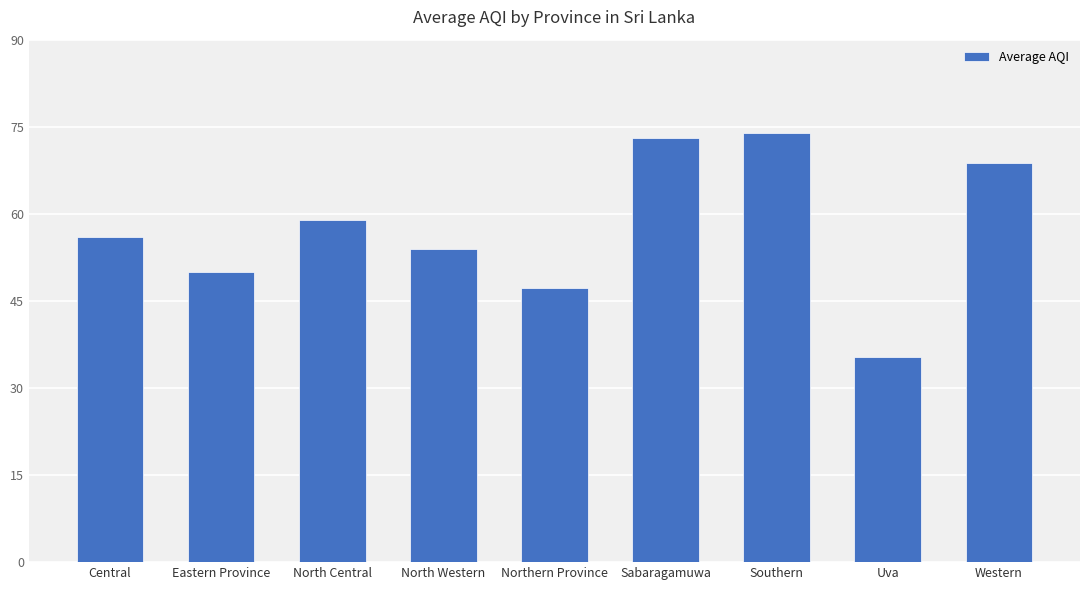

Which has a higher value, Eastern Province or North Central?

North Central